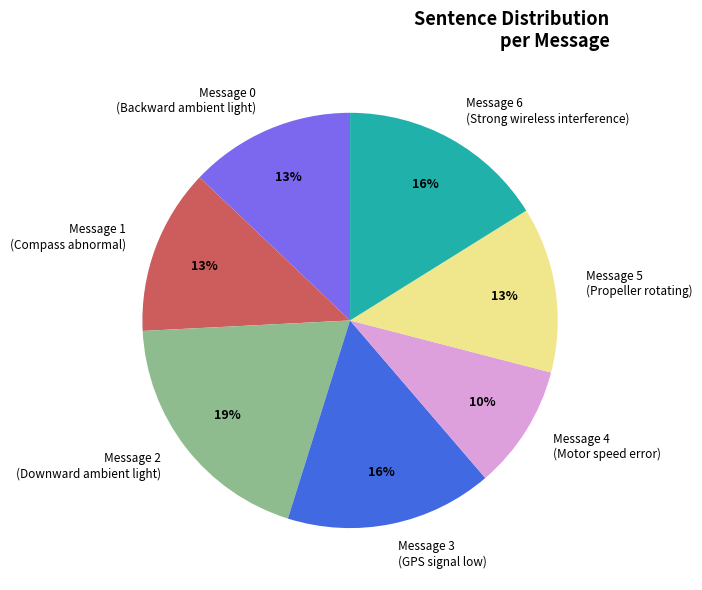

Which has a higher value, Message 0 (Backward ambient light) or Message 3 (GPS signal low)?

Message 3 (GPS signal low)